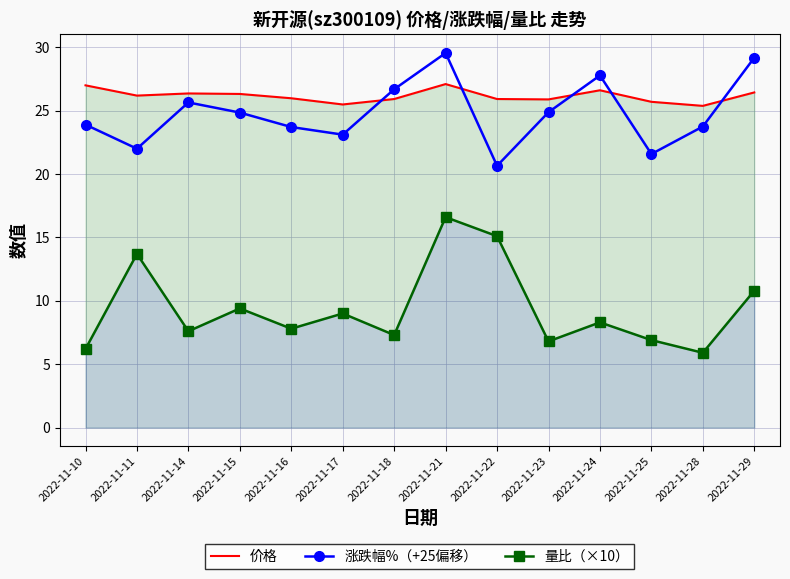

What is the sum of the 价格 values at 2022-11-18 and 2022-11-14?

52.3